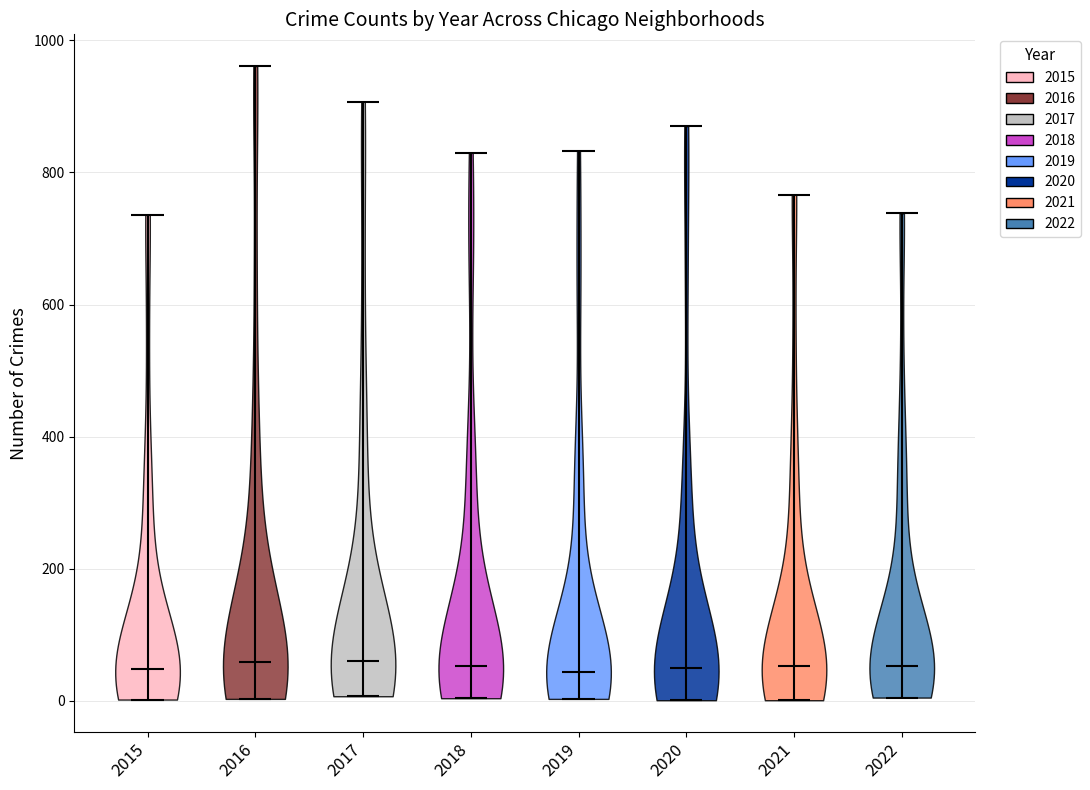

Reading left to right, read every violin against the y-axis: where its median line is, and the lowest and highest points it reaches. The values are not printed on the chart, so give them approximately, as read against the axis.

2015: median line 40, lowest point 0, highest point 740
2016: median line 60, lowest point 0, highest point 960
2017: median line 60, lowest point 0, highest point 900
2018: median line 60, lowest point 0, highest point 840
2019: median line 40, lowest point 0, highest point 840
2020: median line 60, lowest point 0, highest point 880
2021: median line 60, lowest point 0, highest point 760
2022: median line 60, lowest point 0, highest point 740